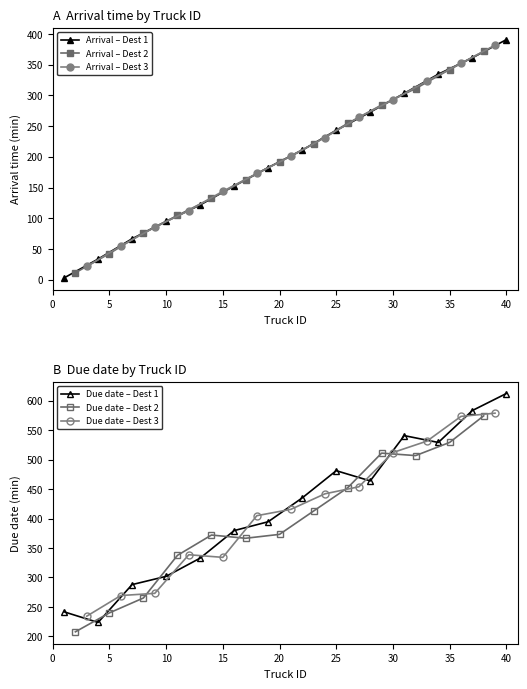

What is the highest value of the Arrival – Dest 1 series?

391.0